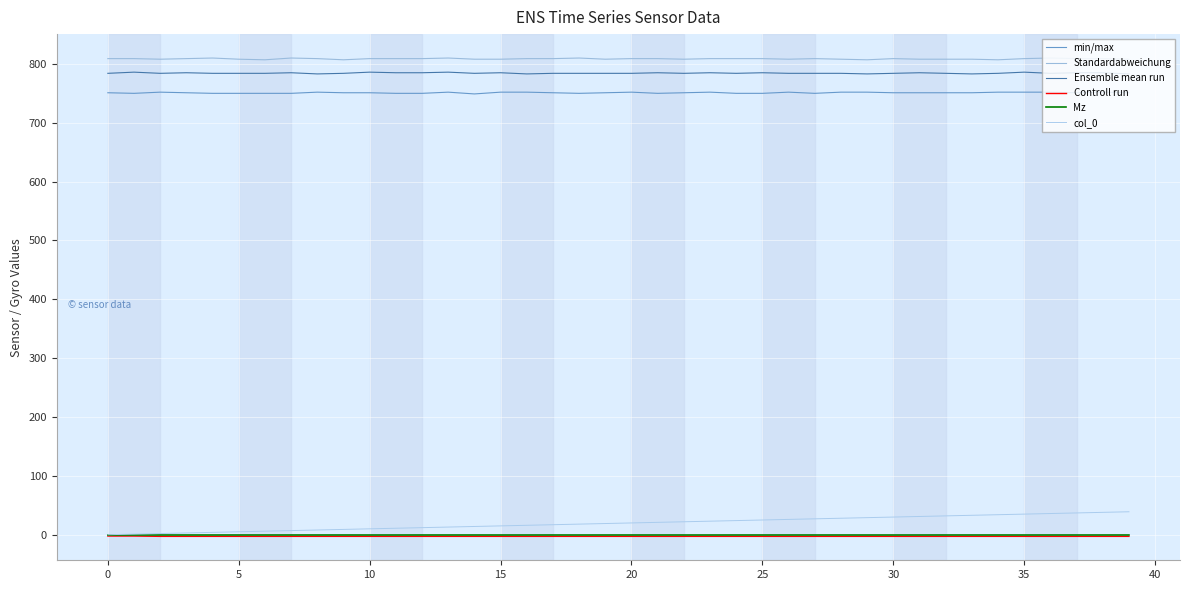

At which category is the sum across all series the highest?

38